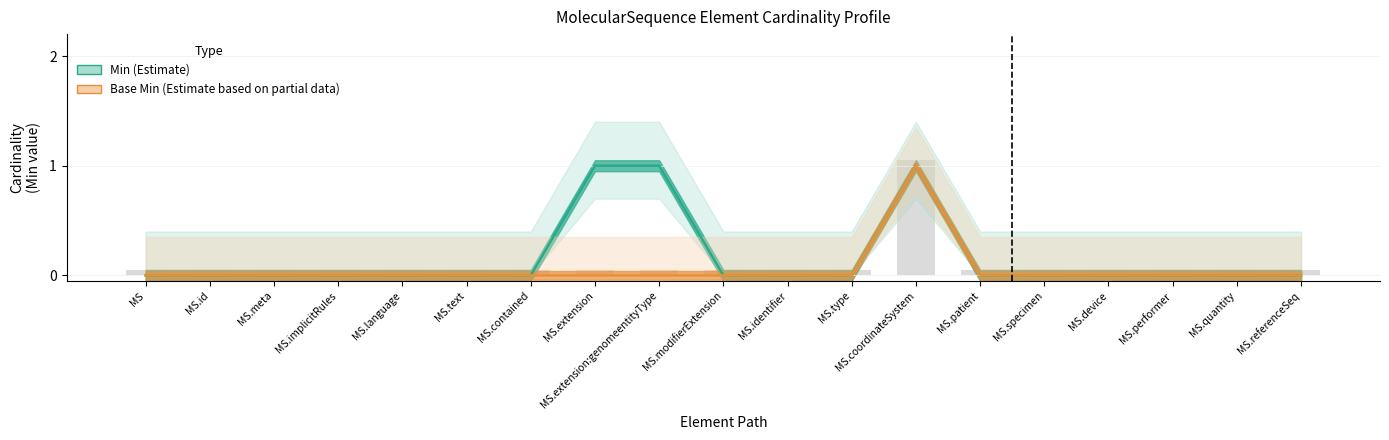

At MS.text, list the series in order from largest to smallest.

Min, Base Min